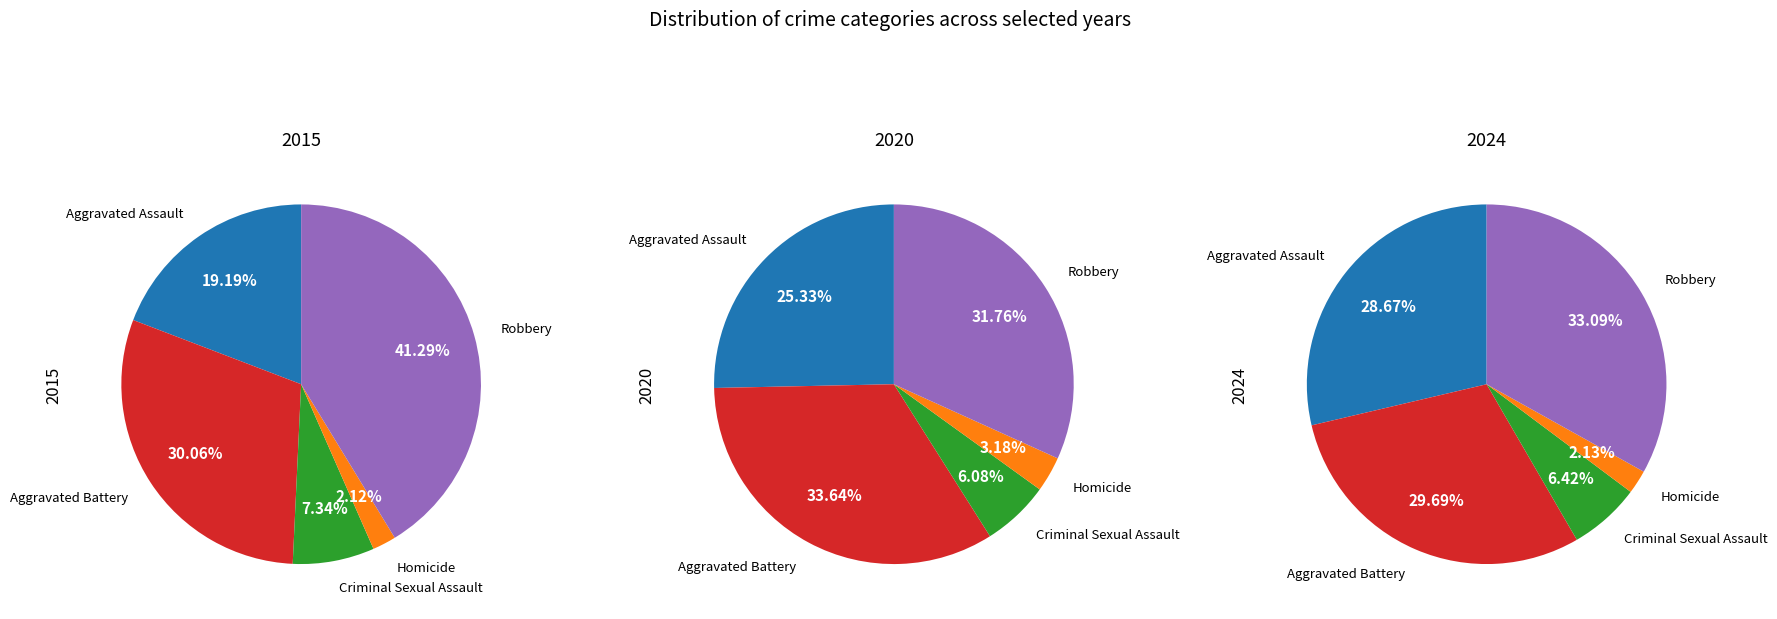

To the nearest percent, what is the difference between the largest and smallest slice percentages?

30%